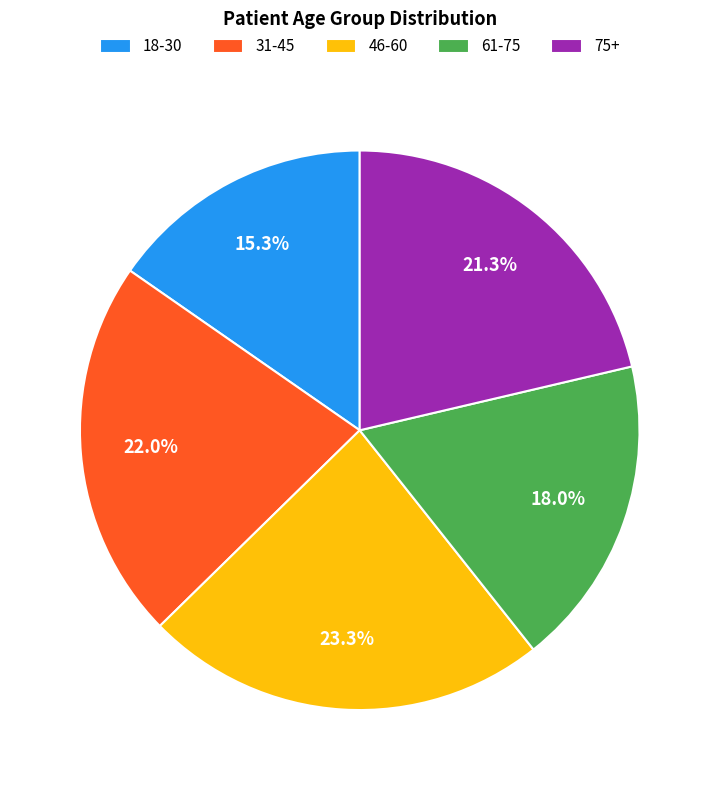

Is it true that 75+ is 35% of the pie?

False